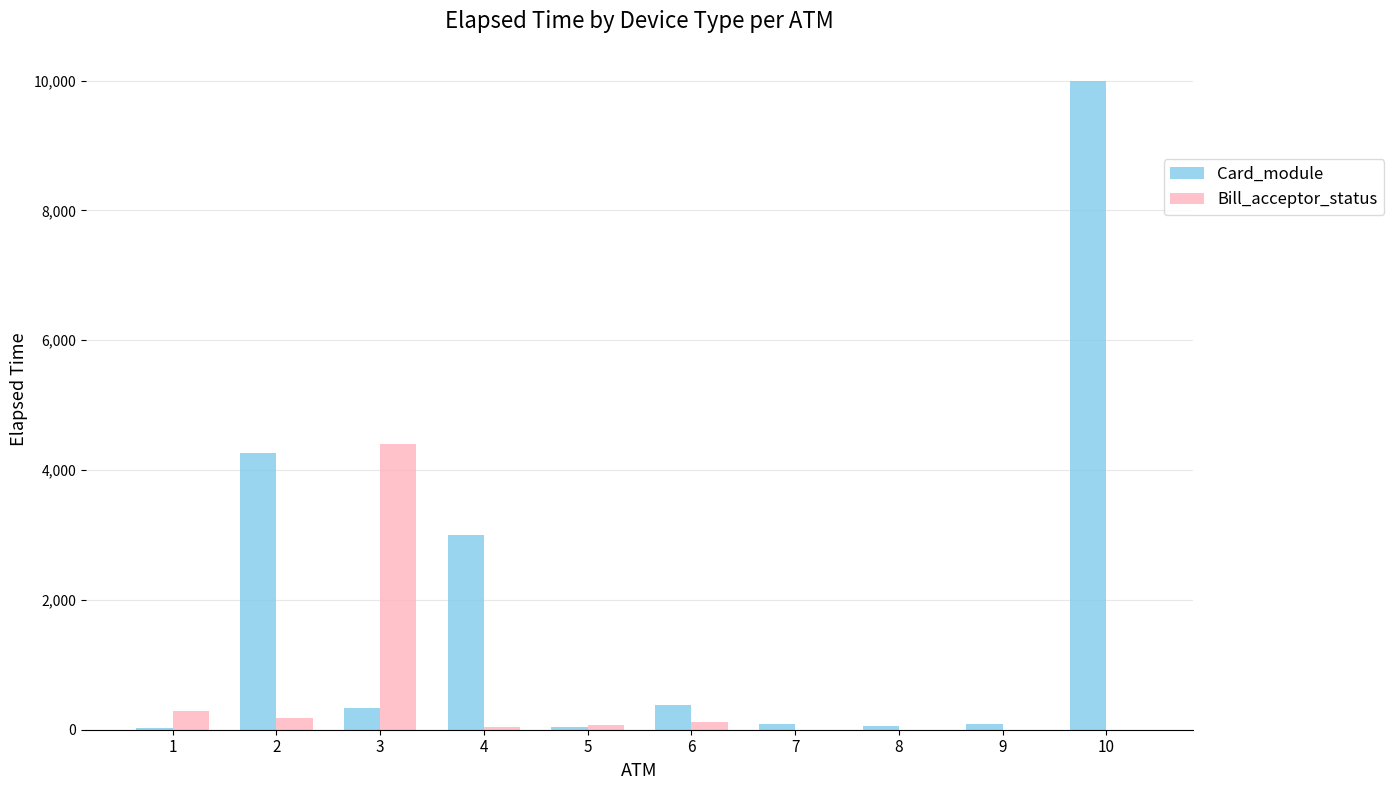

At which category is the sum across all series the highest?

10